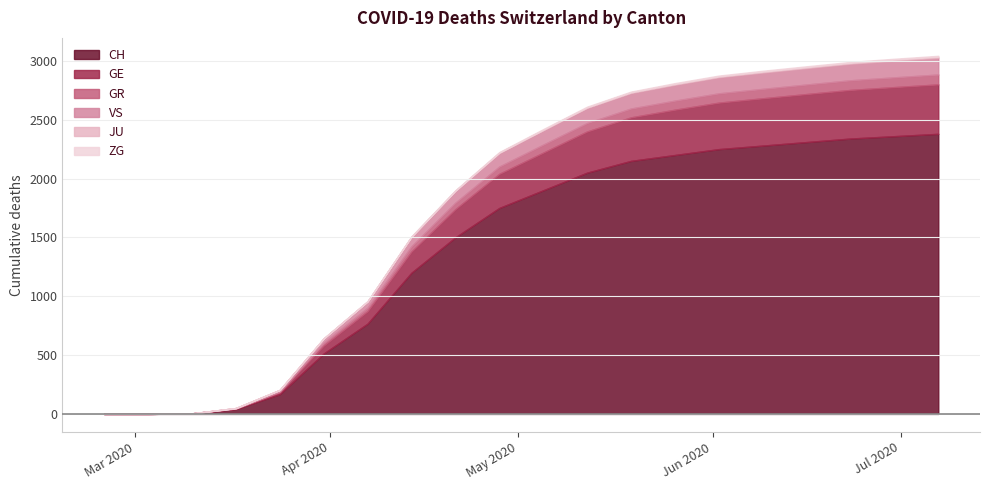

What is the difference between the maximum and minimum values in the GE series?

420